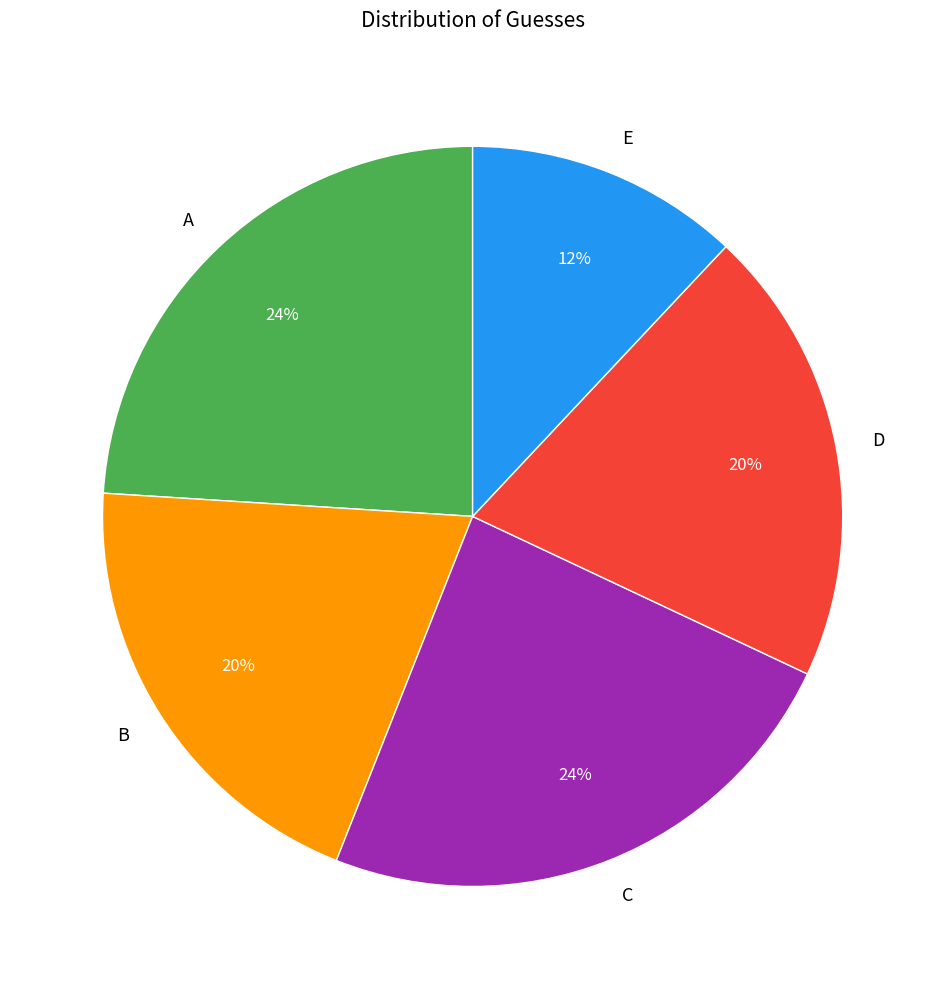

Which has a higher value, C or B?

C